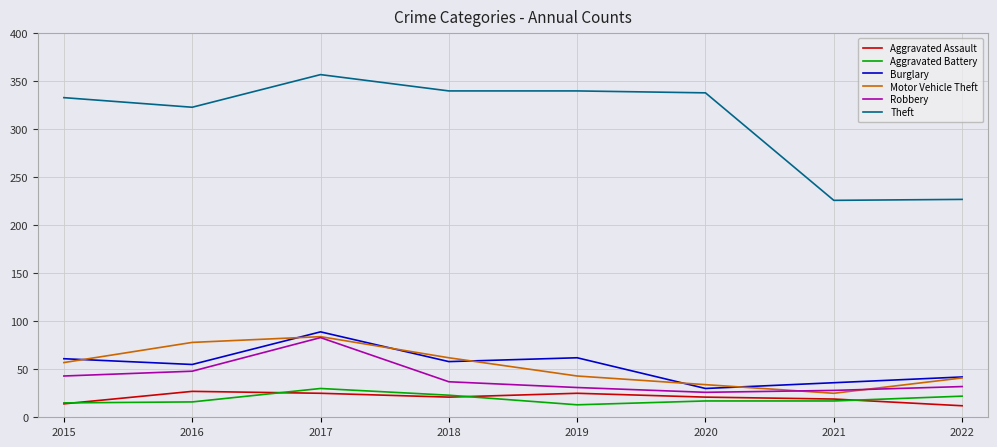

How many values in the Robbery series are below 37?

4